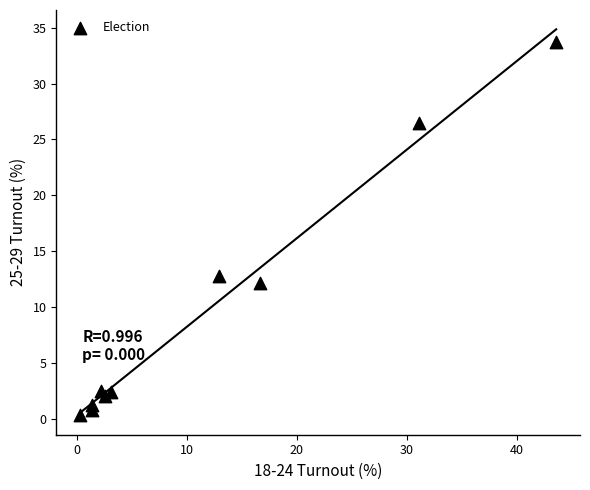

What is the average X value?

11.5